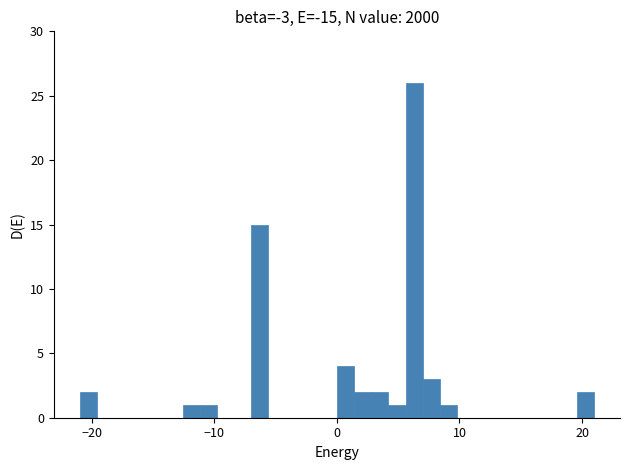

Read against the x-axis, roughly where is the centre of the tallest bar?

6